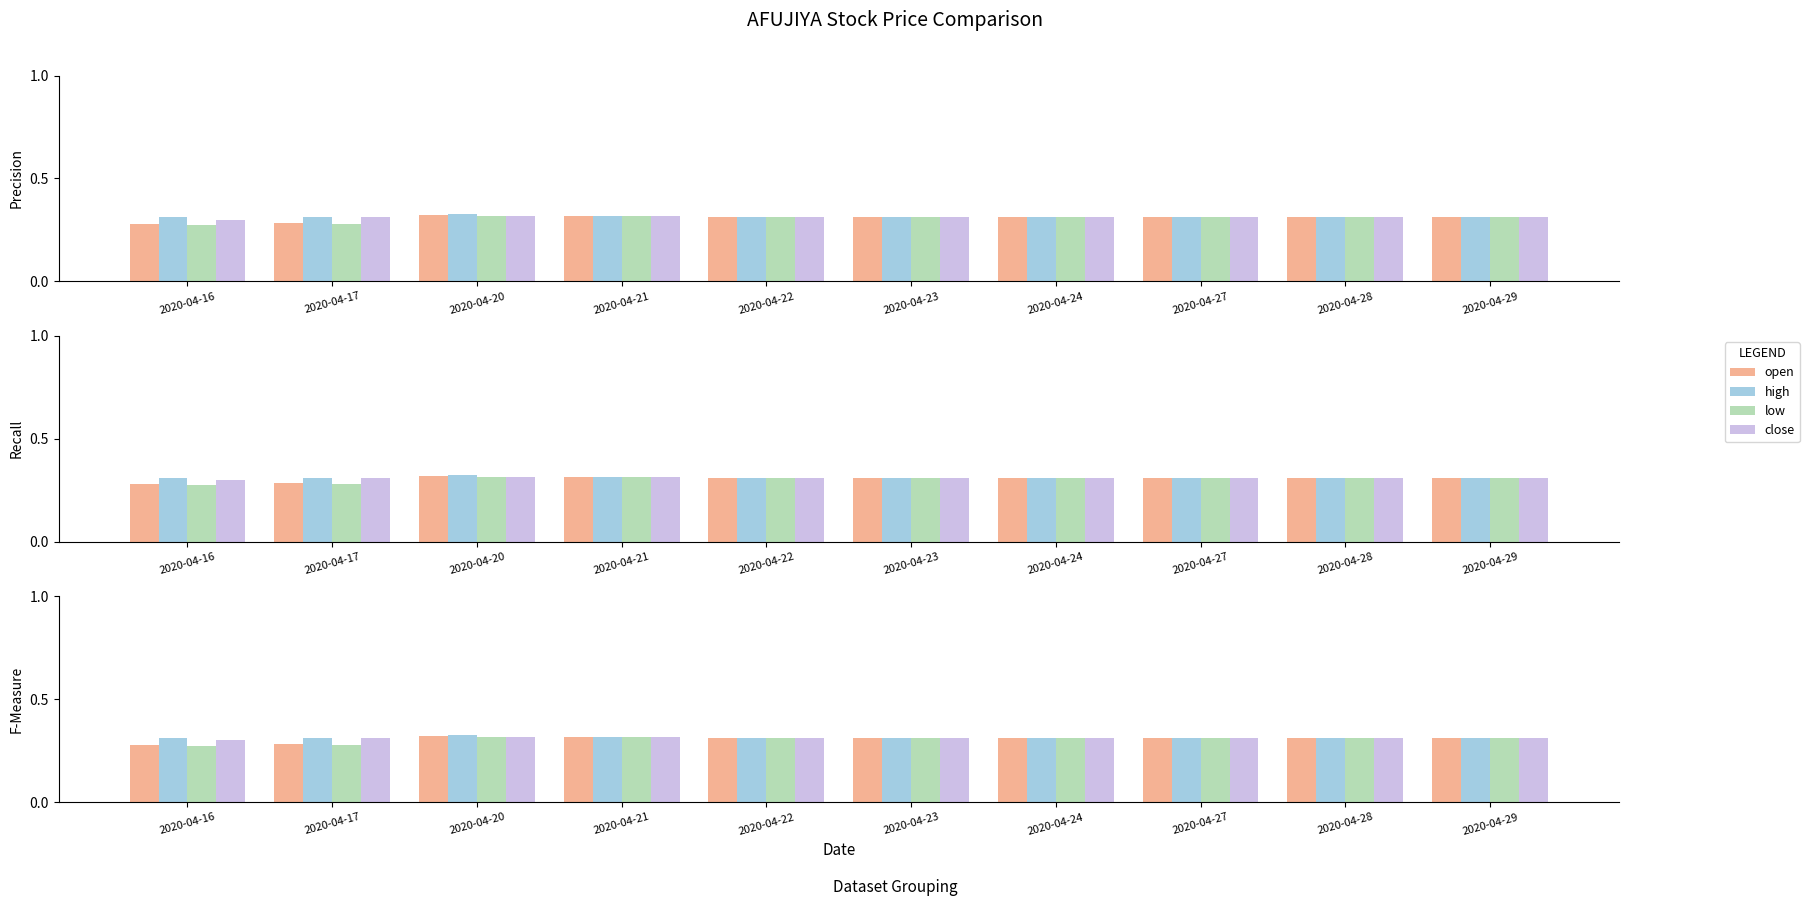

Reading left to right, what are all the values shown in this chart?

open: 2020-04-16=0.3	2020-04-17=0.3	2020-04-20=0.3	2020-04-21=0.3	2020-04-22=0.3	2020-04-23=0.3	2020-04-24=0.3	2020-04-27=0.3	2020-04-28=0.3	2020-04-29=0.3
high: 2020-04-16=0.3	2020-04-17=0.3	2020-04-20=0.3	2020-04-21=0.3	2020-04-22=0.3	2020-04-23=0.3	2020-04-24=0.3	2020-04-27=0.3	2020-04-28=0.3	2020-04-29=0.3
low: 2020-04-16=0.3	2020-04-17=0.3	2020-04-20=0.3	2020-04-21=0.3	2020-04-22=0.3	2020-04-23=0.3	2020-04-24=0.3	2020-04-27=0.3	2020-04-28=0.3	2020-04-29=0.3
close: 2020-04-16=0.3	2020-04-17=0.3	2020-04-20=0.3	2020-04-21=0.3	2020-04-22=0.3	2020-04-23=0.3	2020-04-24=0.3	2020-04-27=0.3	2020-04-28=0.3	2020-04-29=0.3